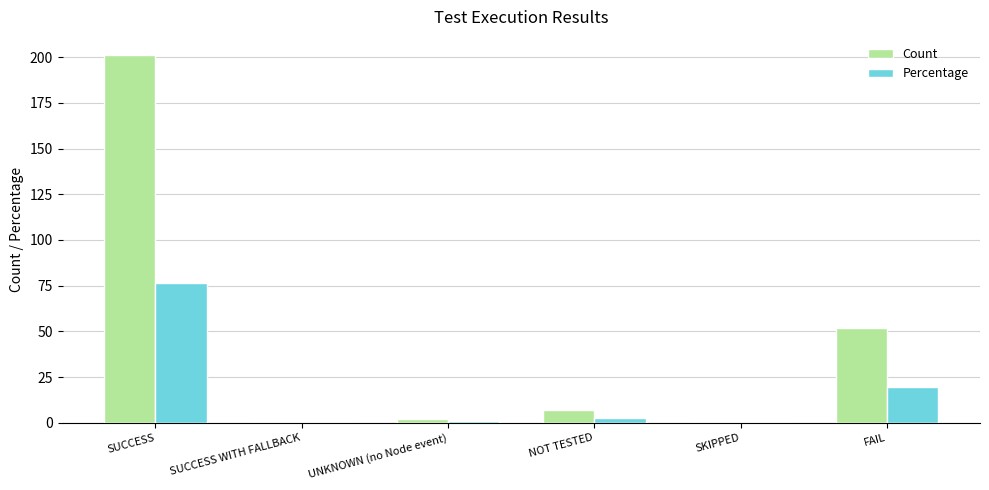

The Percentage series shows -39.9 at SKIPPED. True or false?

False